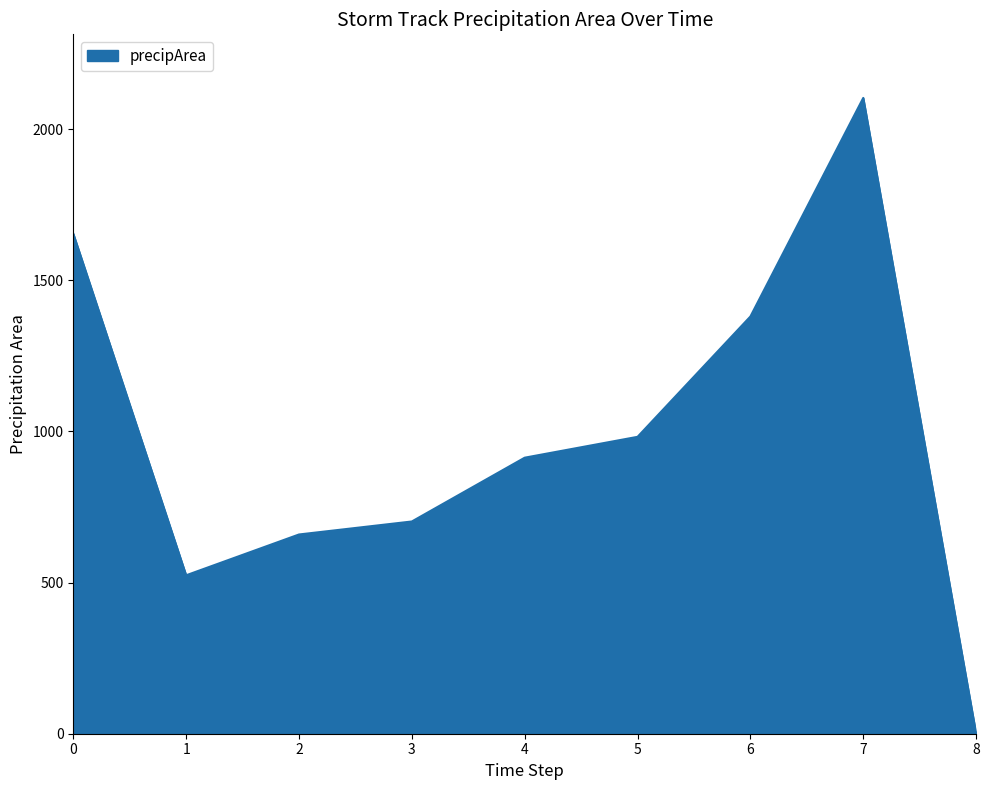

How many interior local valleys (lower than both neighbors) does the data have?

1